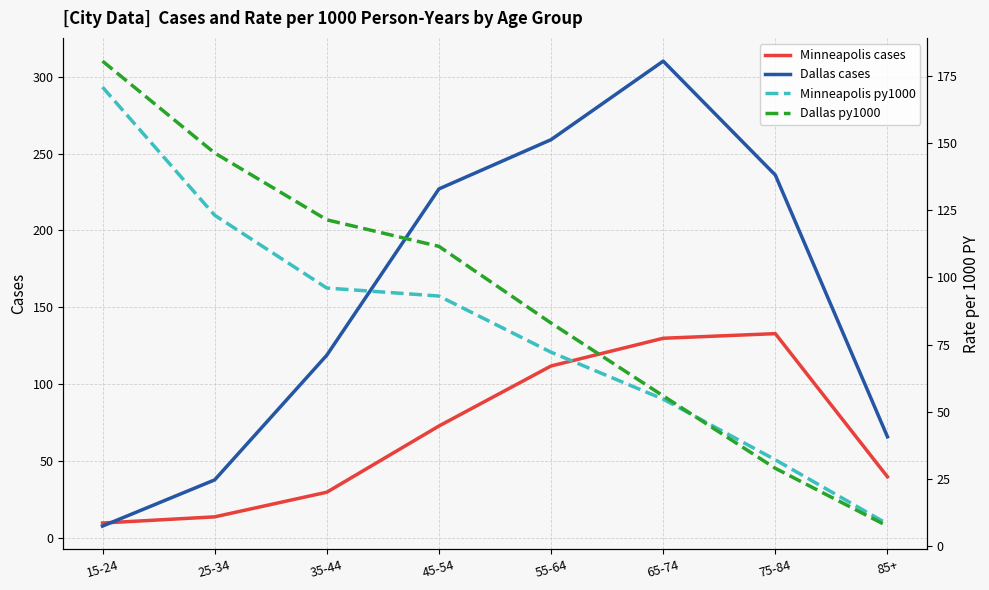

Rank the categories by Dallas cases value from highest to lowest.

65-74, 55-64, 75-84, 45-54, 35-44, 85+, 25-34, 15-24